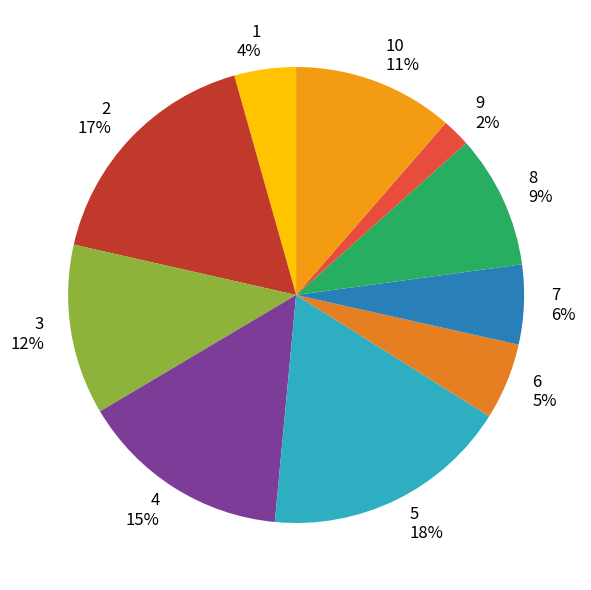

Combined, do 4 and 1 account for over 50%?

No